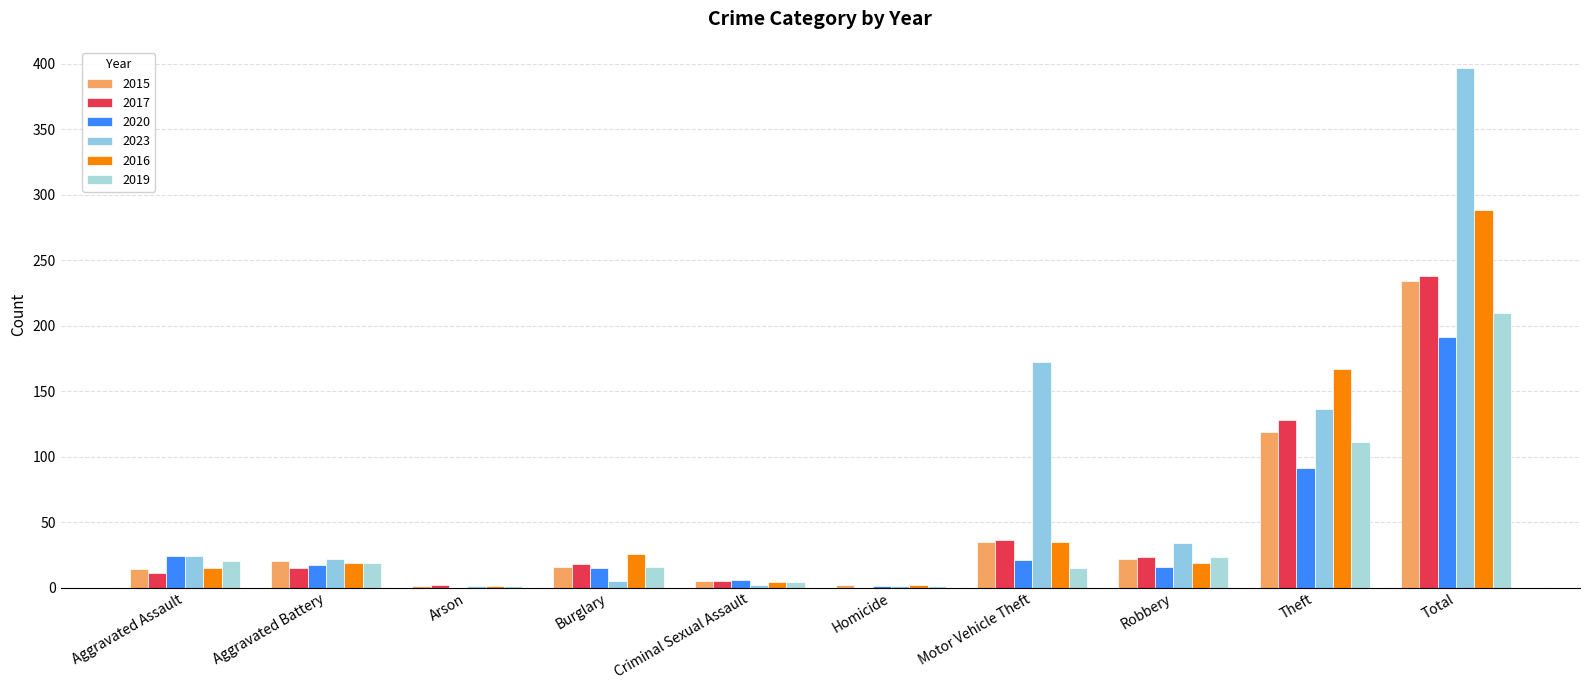

At which label does 2023 first exceed 24?

Motor Vehicle Theft